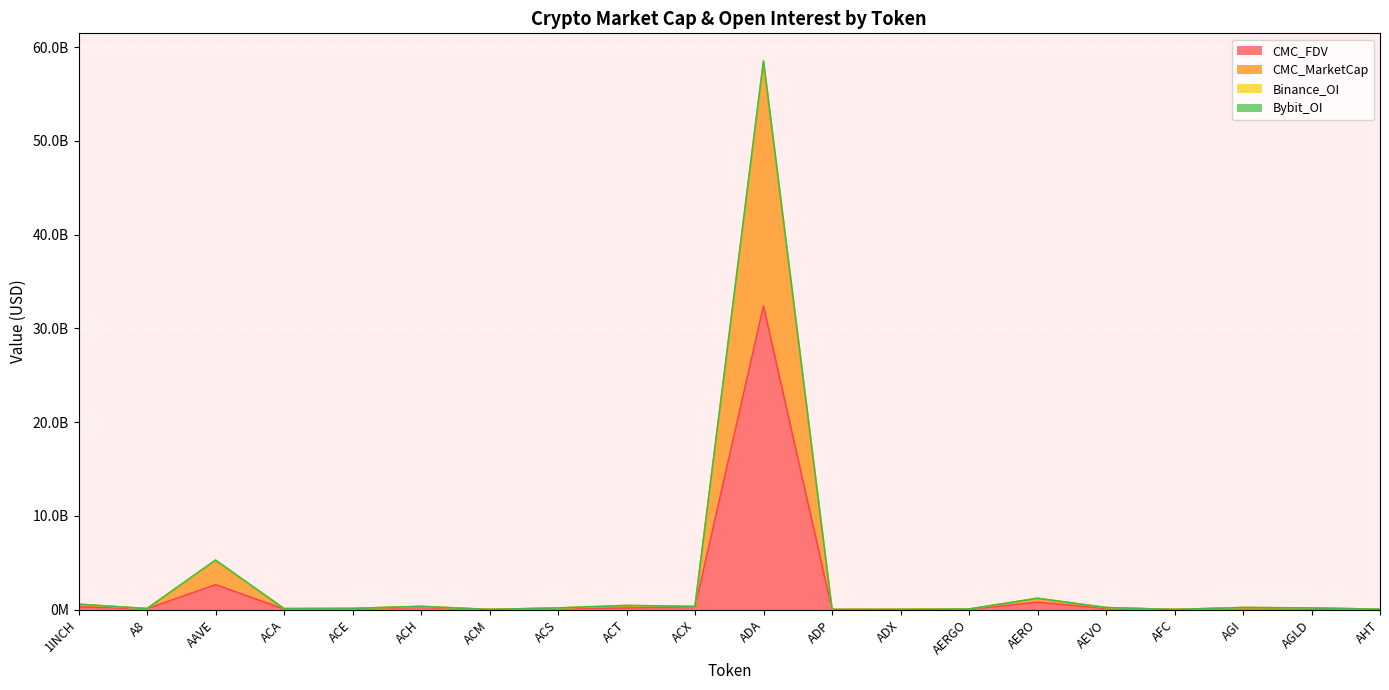

What is the difference between the maximum and minimum values in the CMC_FDV series?

32373014891